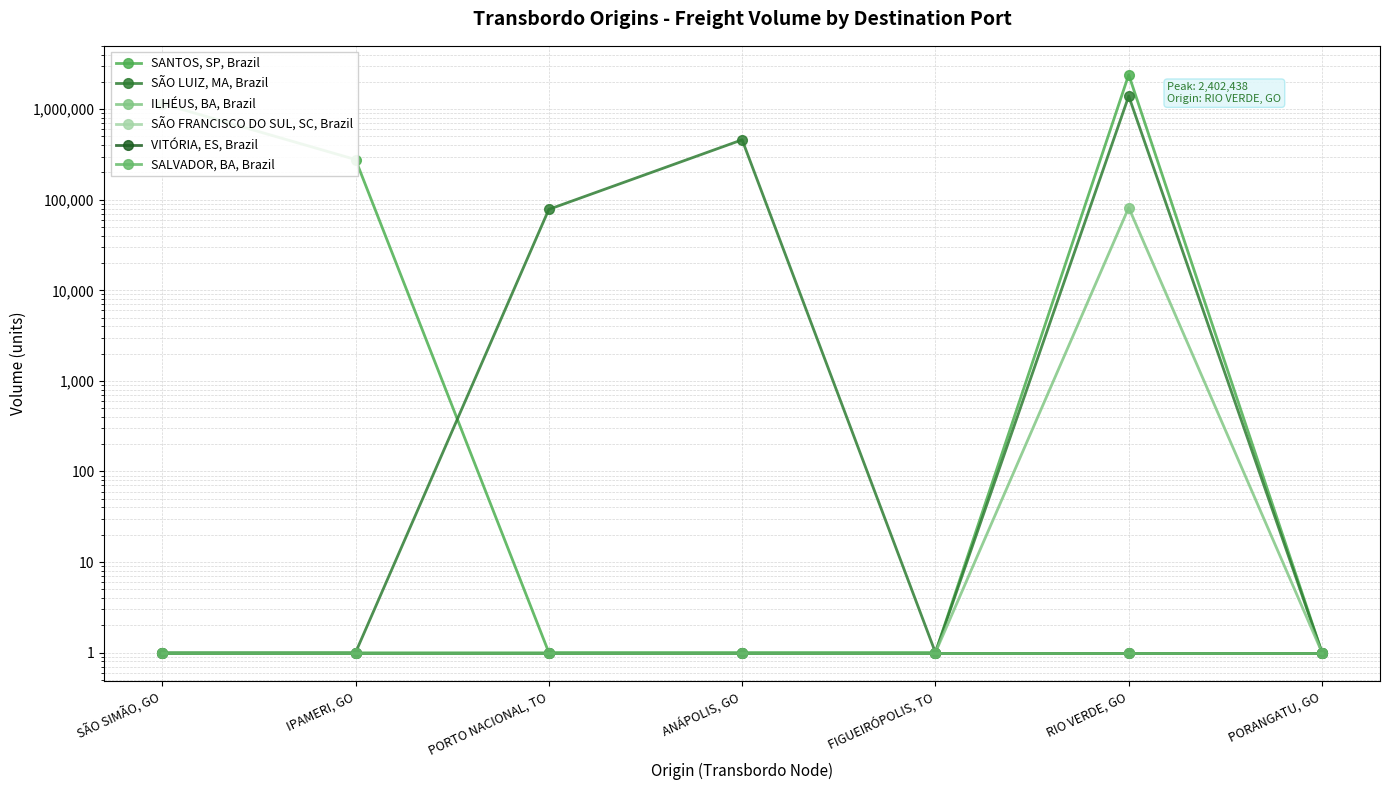

What is the sum of all SÃO LUIZ, MA, Brazil values?

1933887.0